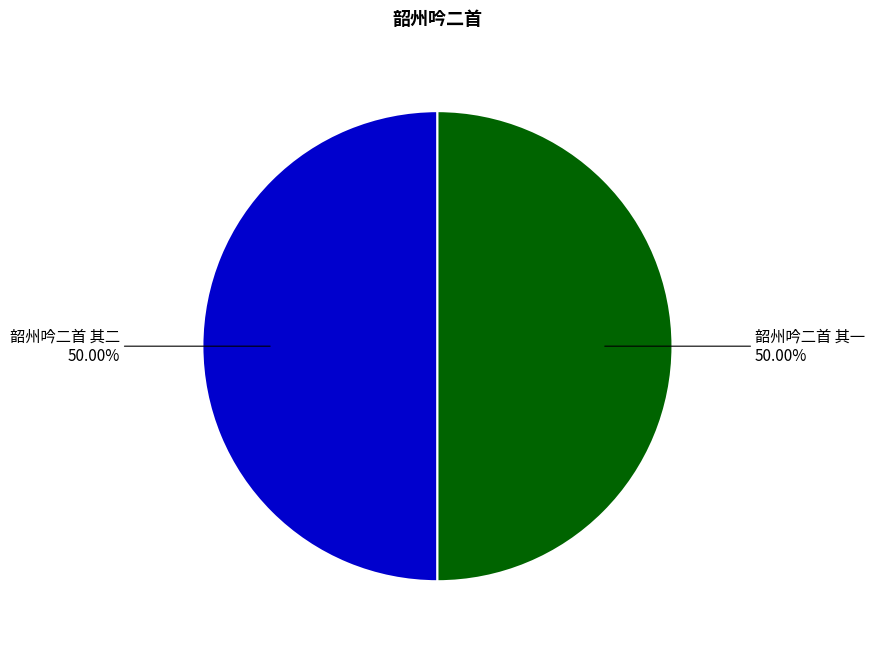

To the nearest percent, what portion does 韶州吟二首 其二 represent?

50%